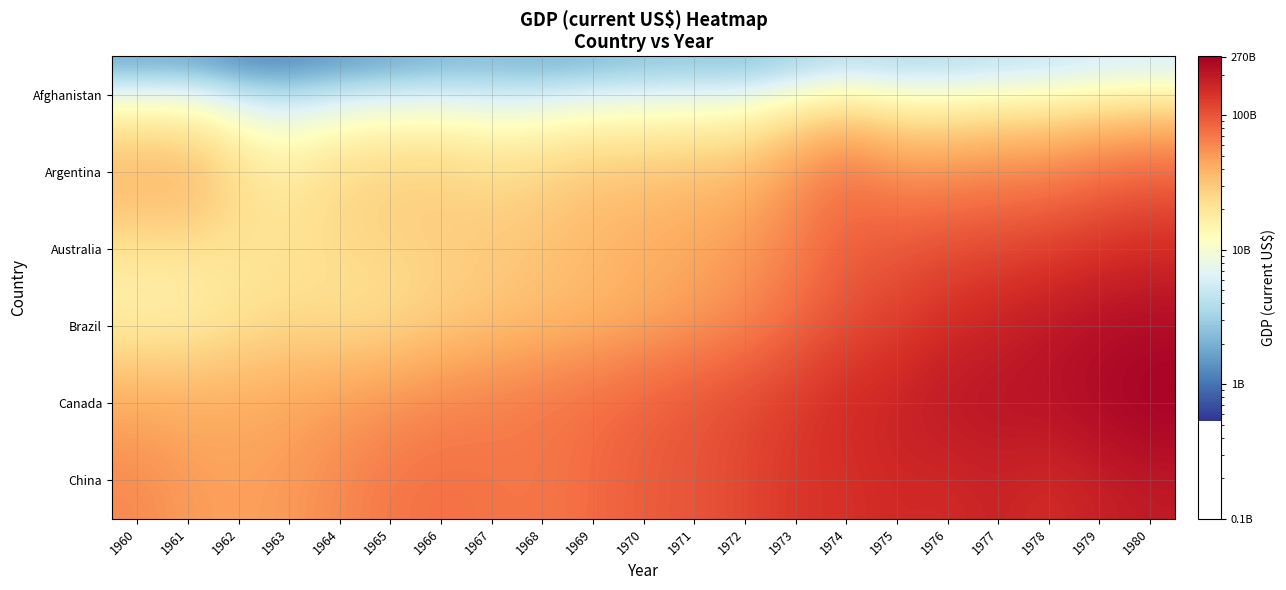

At which category is the sum across all series the highest?

1980